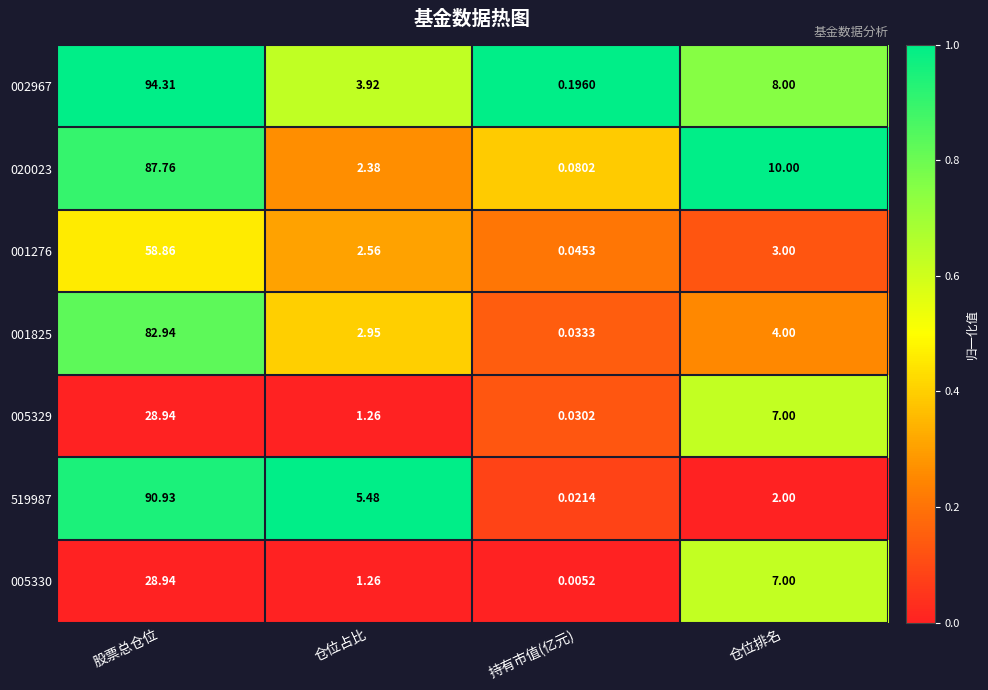

List the labels in order of 002967 value, smallest first.

持有市值(亿元), 仓位占比, 仓位排名, 股票总仓位